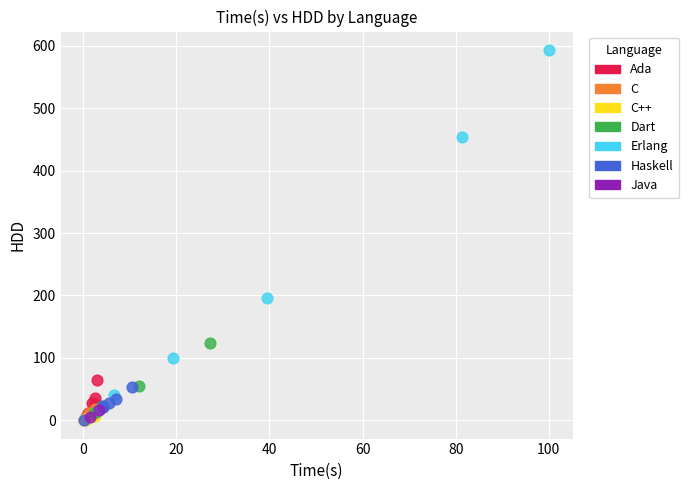

What are all the series names shown in the legend?

Ada, C, C++, Dart, Erlang, Haskell, Java